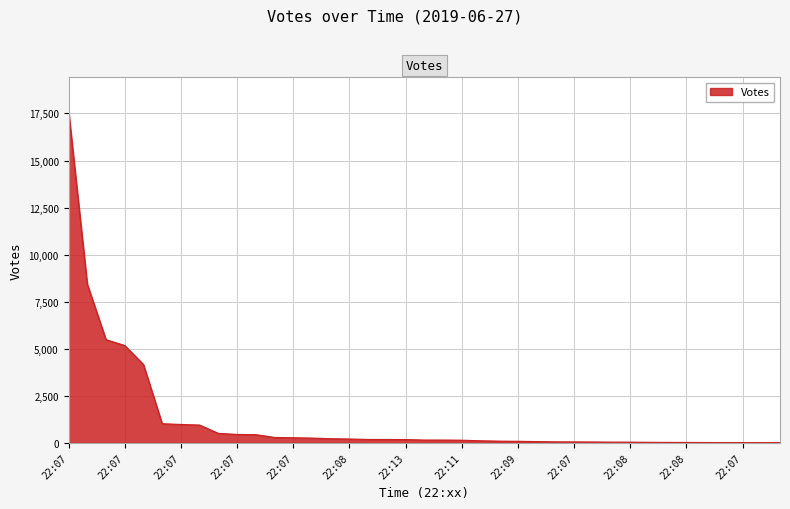

How many lines are shown in the chart?

1